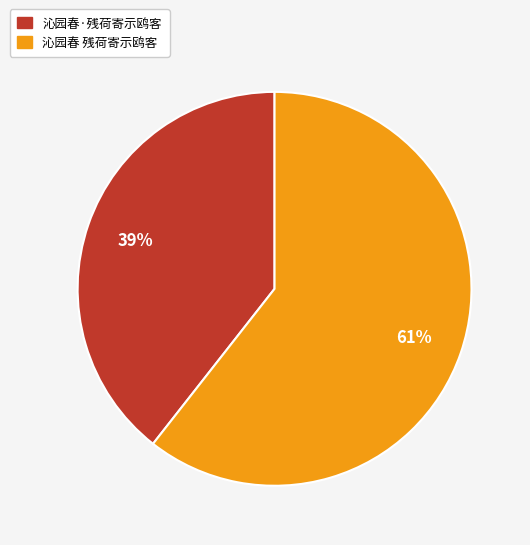

To the nearest percent, what portion does 沁园春 残荷寄示鸥客 represent?

61%